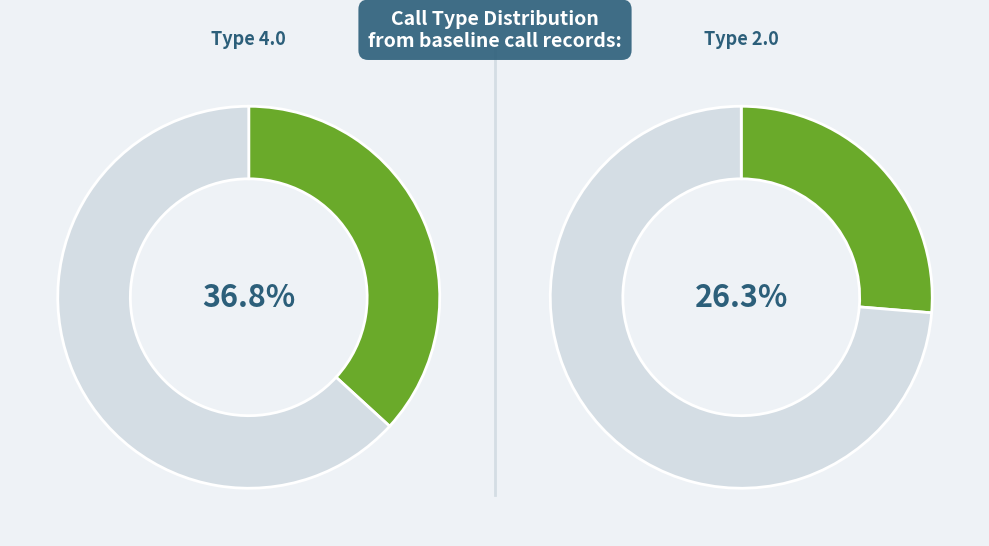

True or false: Type 4.0 accounts for 32% of the total.

False